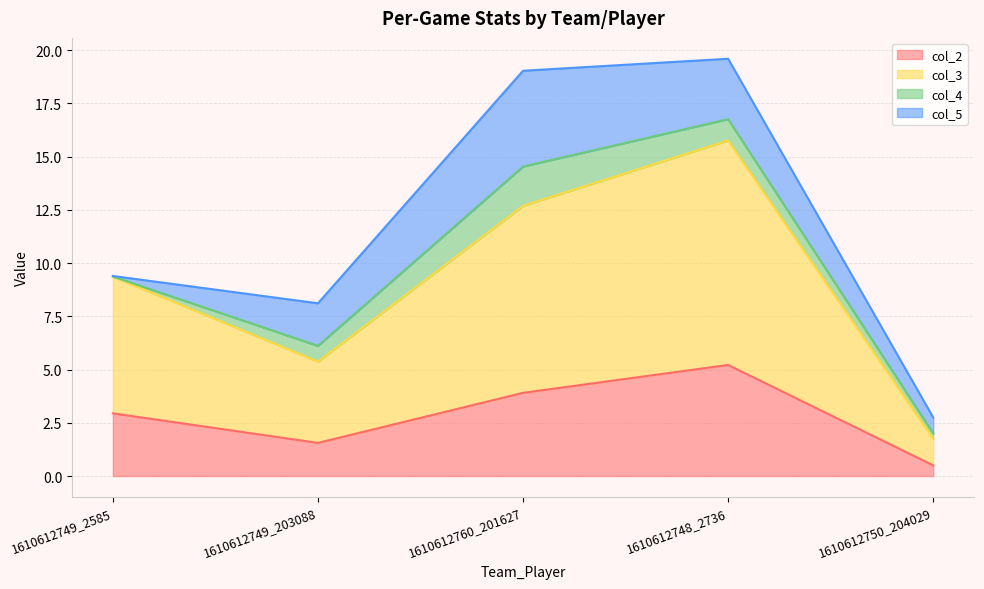

True or false: col_3 and col_2 cross at least once.

False